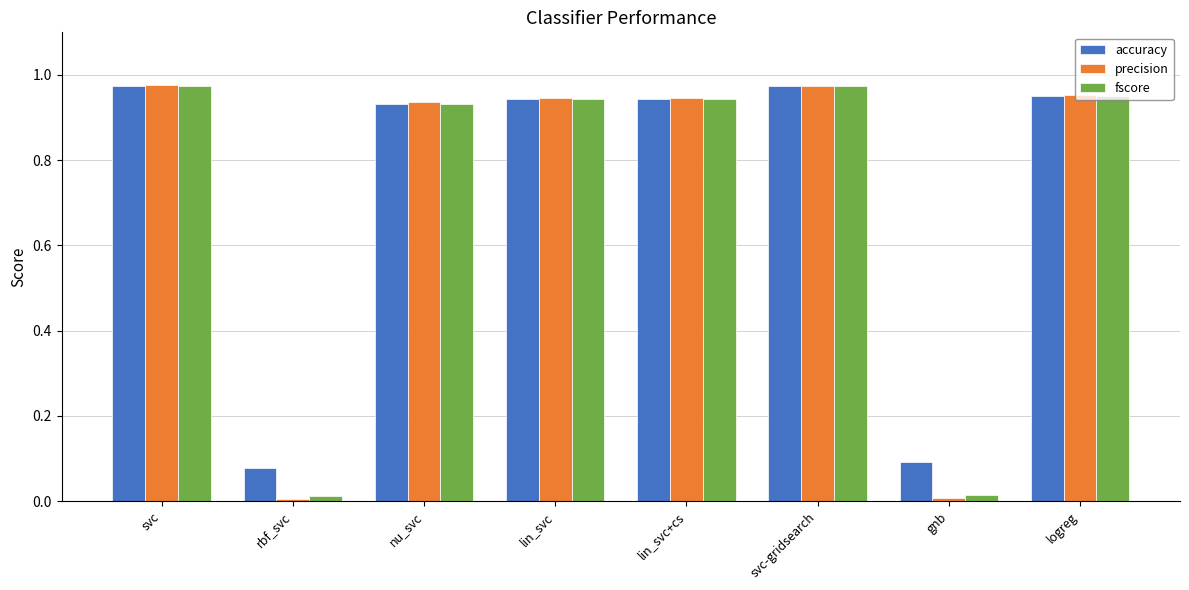

What is the average value of the accuracy series?

0.7